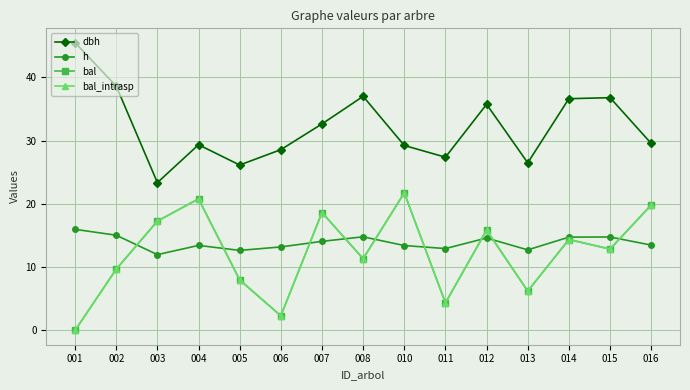

Does the chart have visible grid lines?

Yes